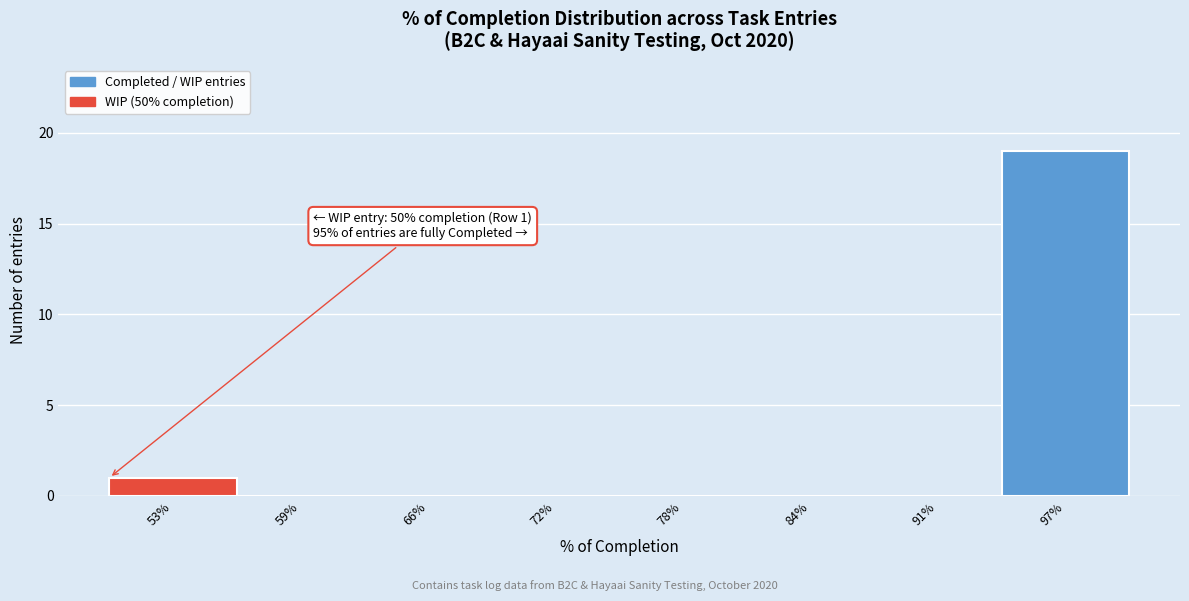

Reading right to left, list all the values displayed in this chart.

97%=19	91%=0	84%=0	78%=0	72%=0	66%=0	59%=0	53%=1